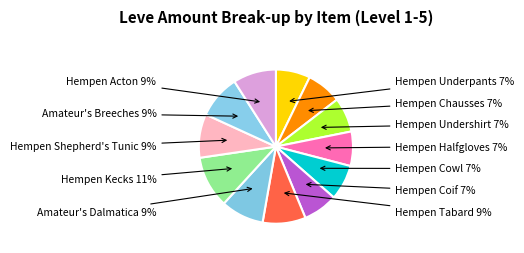

Combined, do Hempen Shepherd's Tunic and Hempen Coif account for over 50%?

No